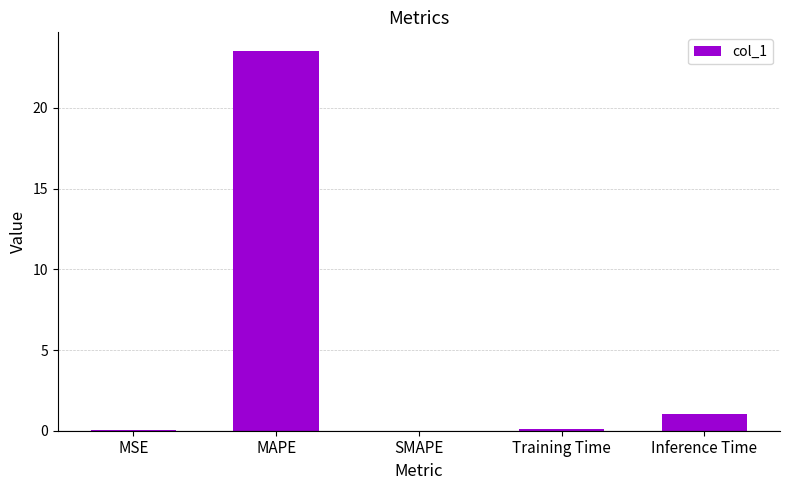

Where is the data nearest to the value 11?

Inference Time